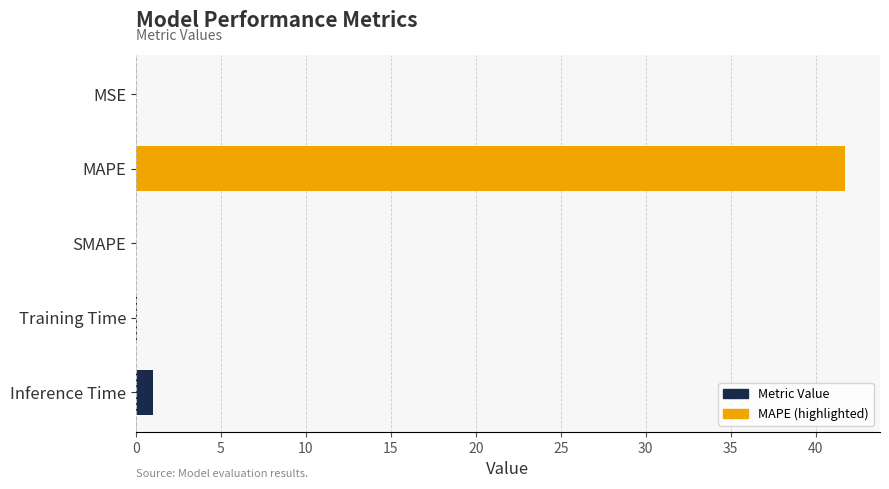

What is the sum of all values?

42.8